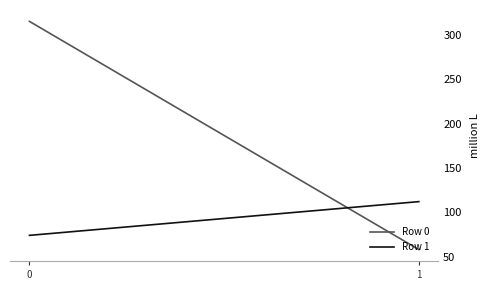

The value of Row 1 at 0 is 101. True or false?

False